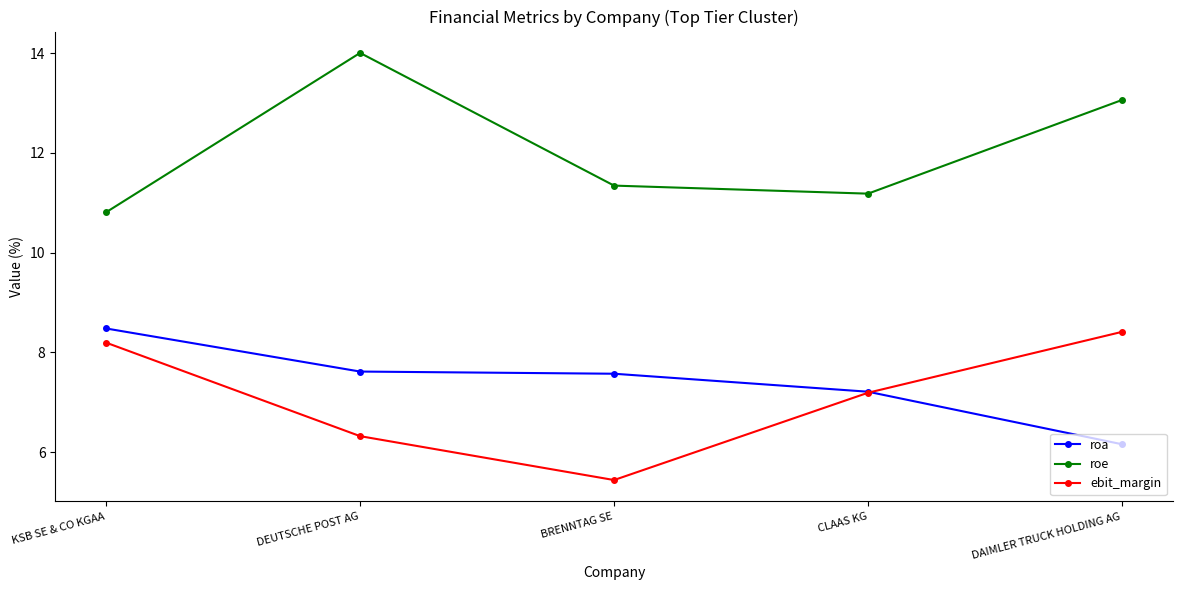

Reading right to left, what are all the values shown in this chart?

roa: DAIMLER TRUCK HOLDING AG=6.2	CLAAS KG=7.2	BRENNTAG SE=7.6	DEUTSCHE POST AG=7.6	KSB SE & CO KGAA=8.5
roe: DAIMLER TRUCK HOLDING AG=13.1	CLAAS KG=11.2	BRENNTAG SE=11.3	DEUTSCHE POST AG=14.0	KSB SE & CO KGAA=10.8
ebit_margin: DAIMLER TRUCK HOLDING AG=8.4	CLAAS KG=7.2	BRENNTAG SE=5.4	DEUTSCHE POST AG=6.3	KSB SE & CO KGAA=8.2